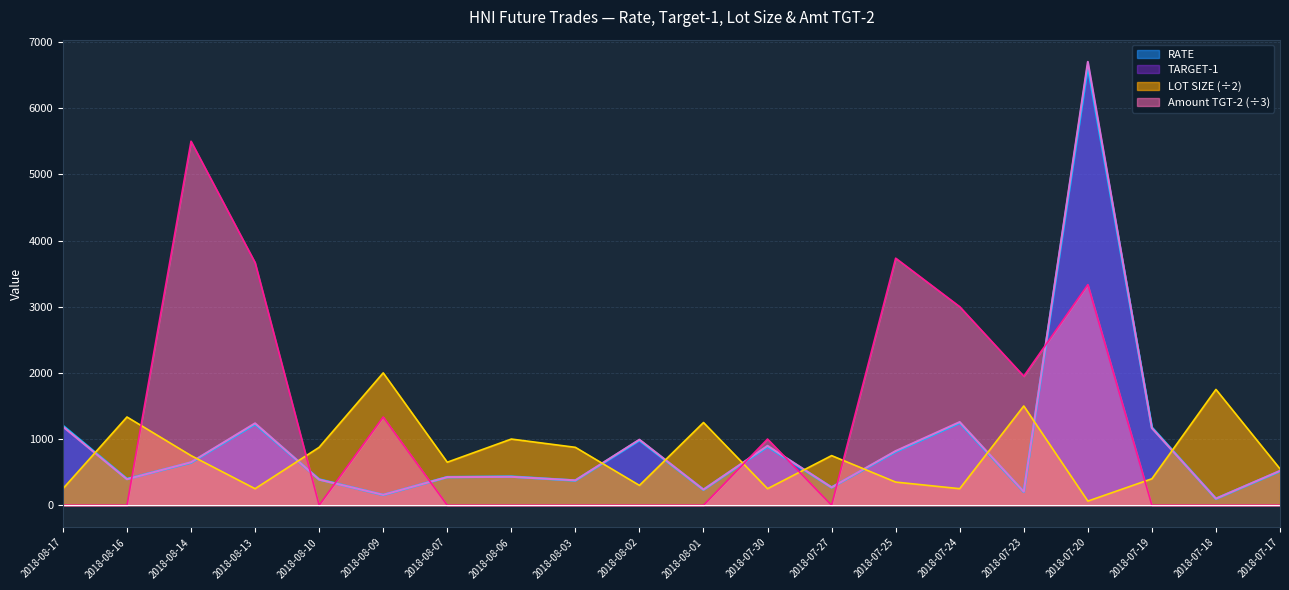

At which category is the sum across all series the highest?

2018-07-20